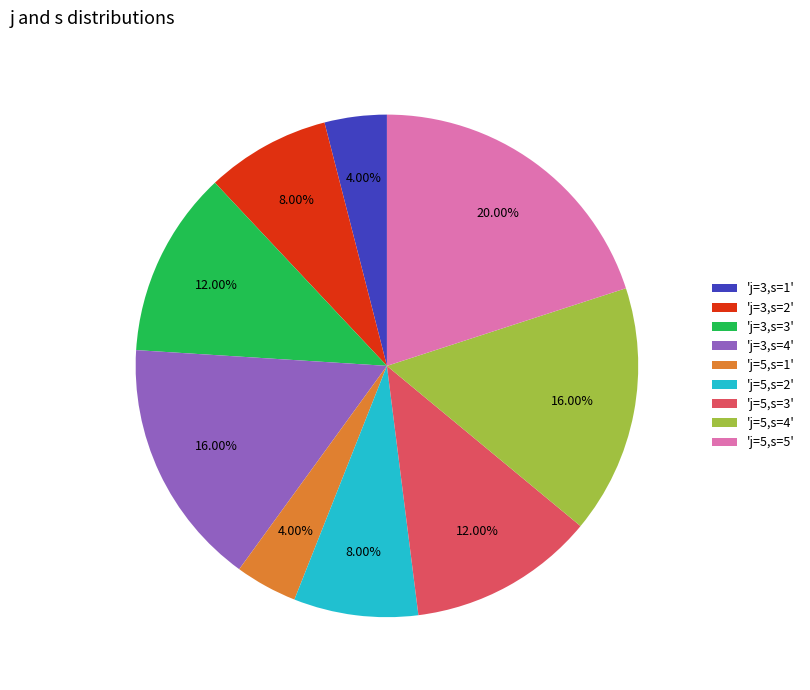

Between 'j=5,s=4' and 'j=5,s=2', which is larger?

'j=5,s=4'